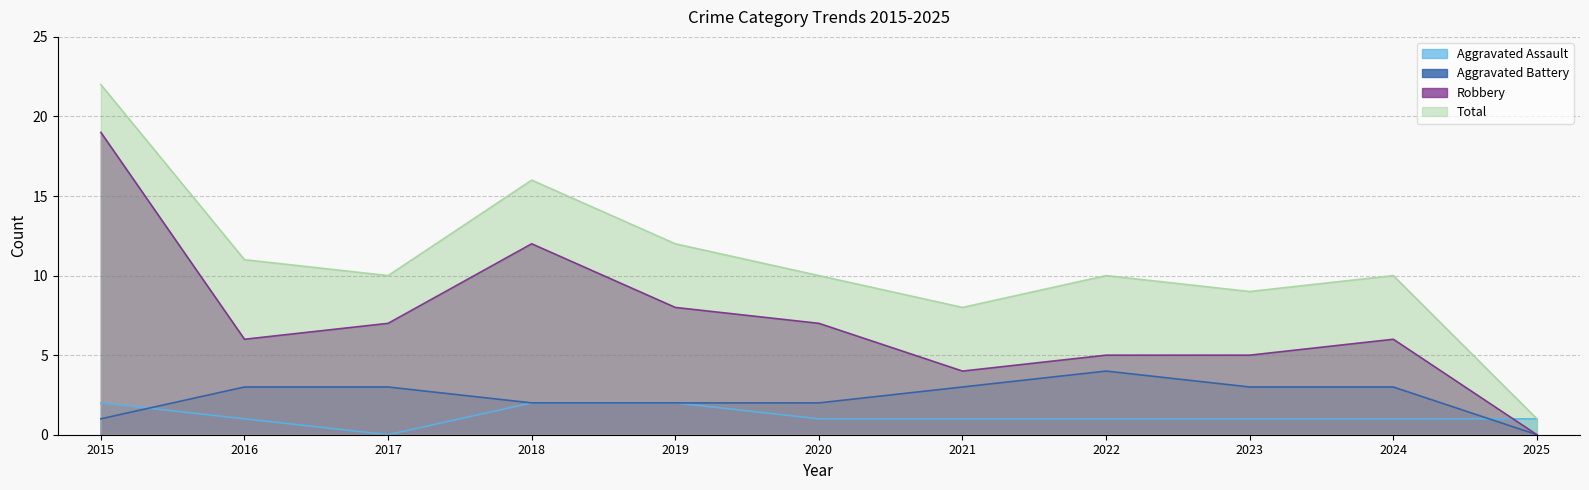

Which category has the lowest value across all series?

2017